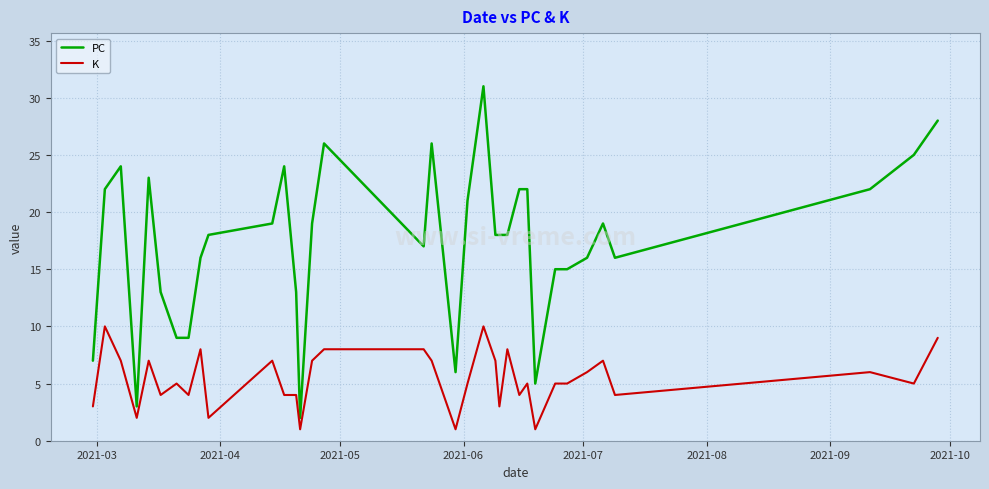

True or false: PC and K cross at least once.

False